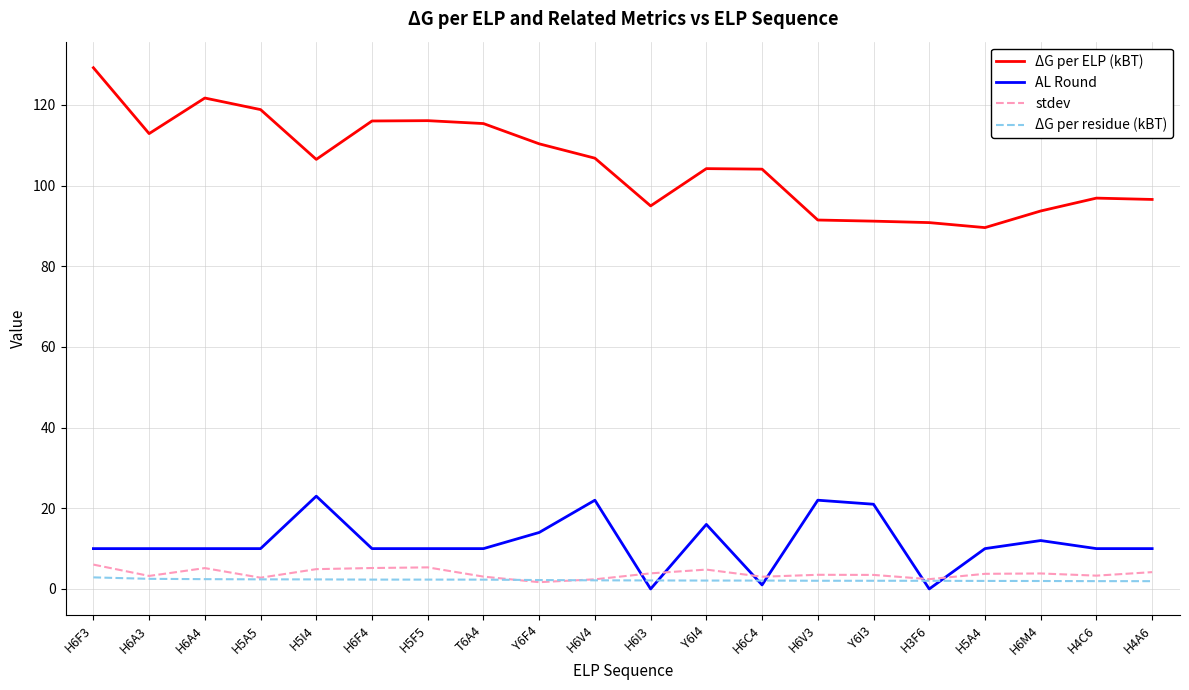

How many lines are shown in the chart?

4